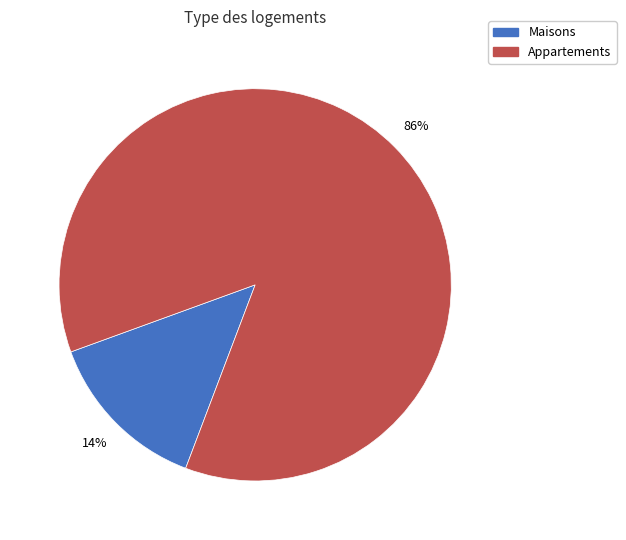

How many segments does this pie chart have?

2